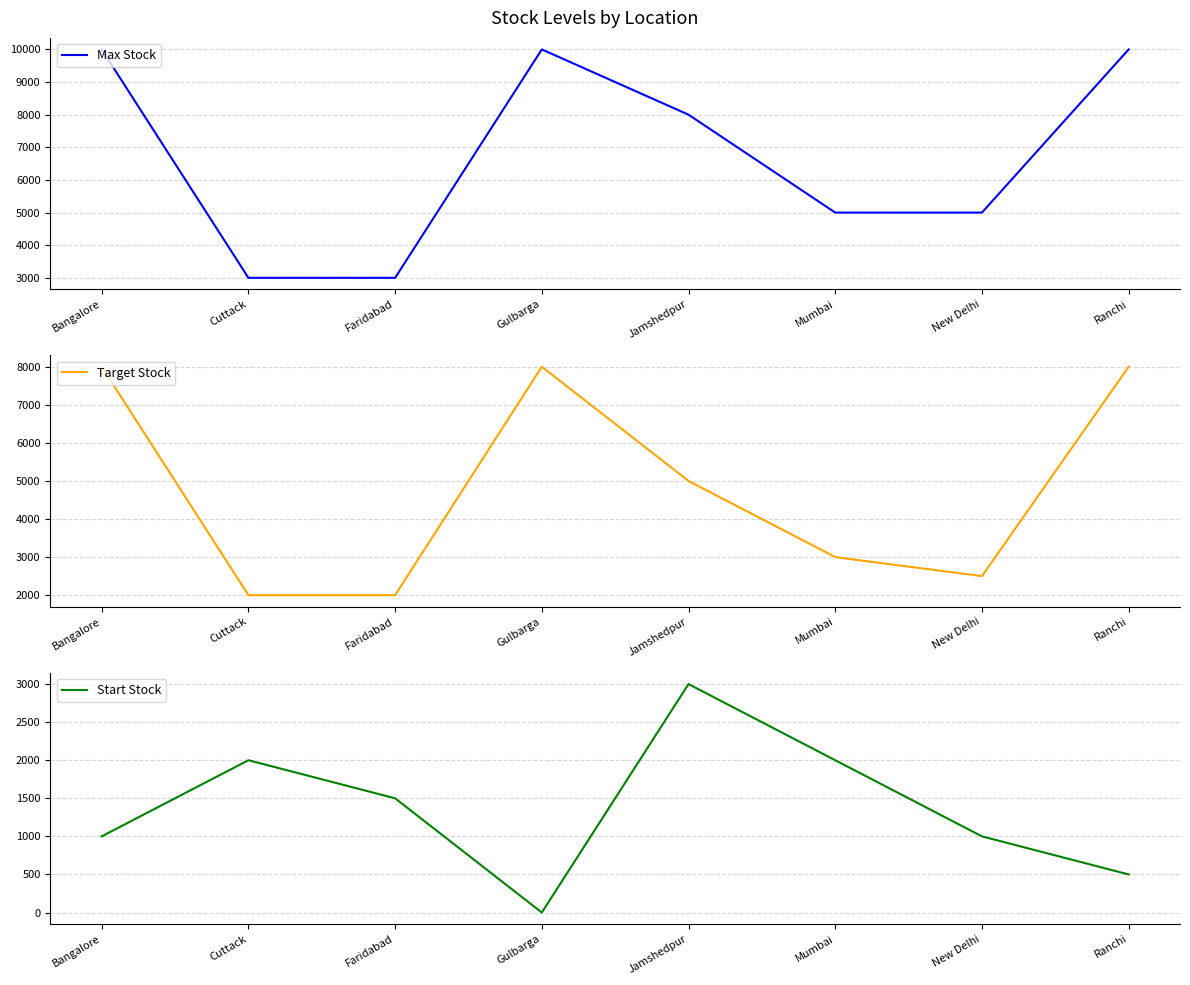

Which series has the largest total across all categories?

Max Stock